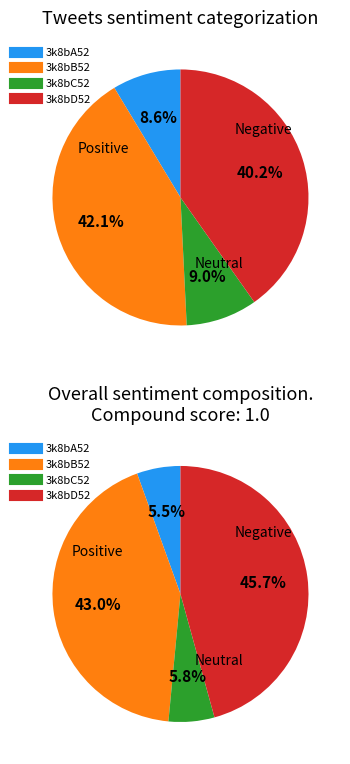

How many slices are in this pie chart?

4